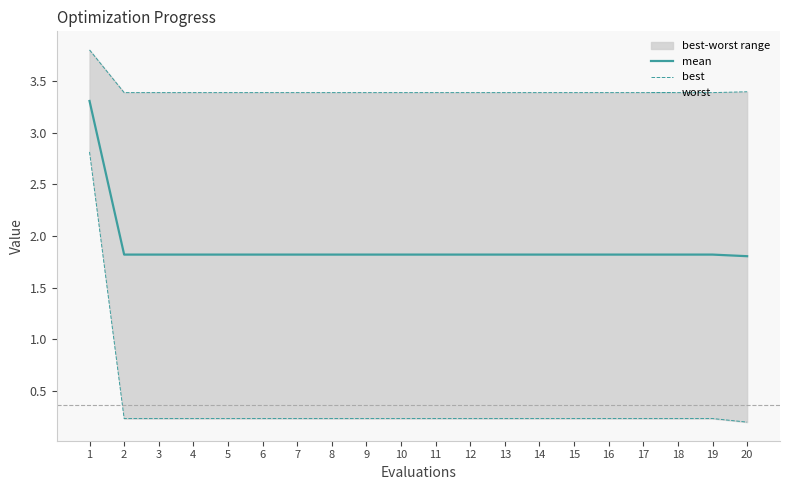

What is the total value across all series at 15?

5.4